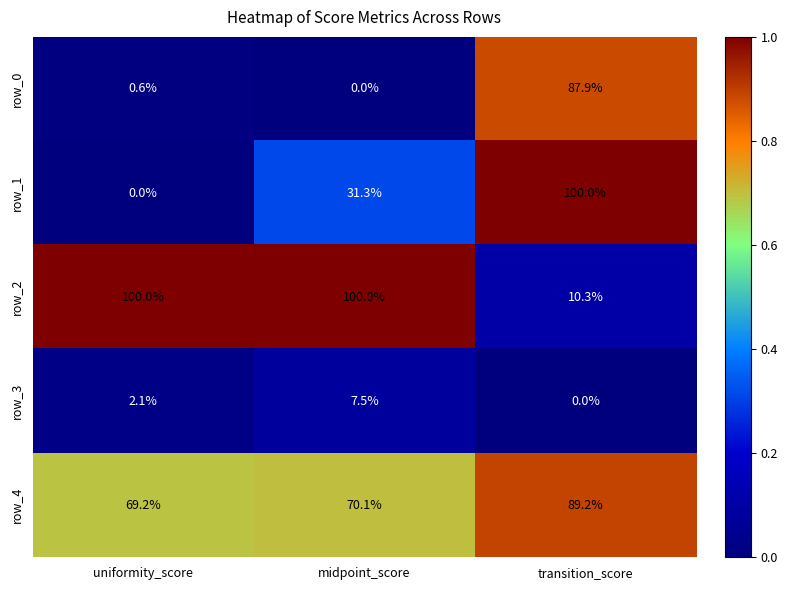

What is the difference between the row_4 values at transition_score and uniformity_score?

20.0